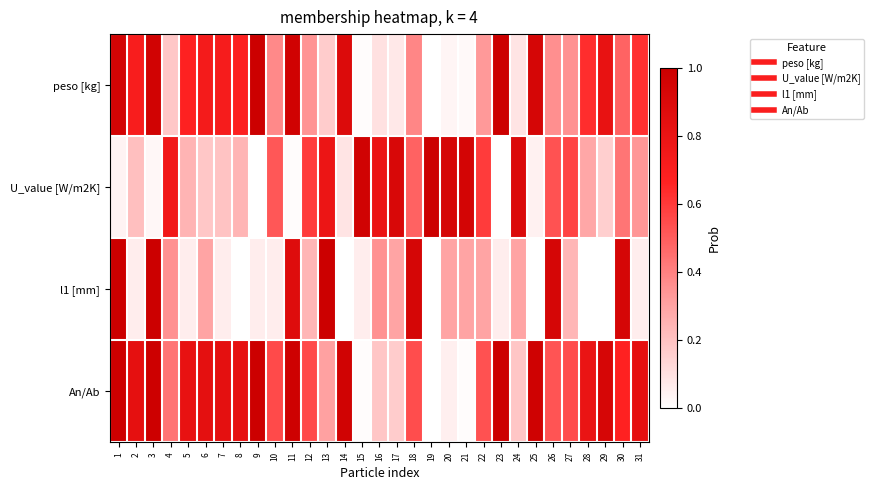

How many categories are shown in the chart?

31